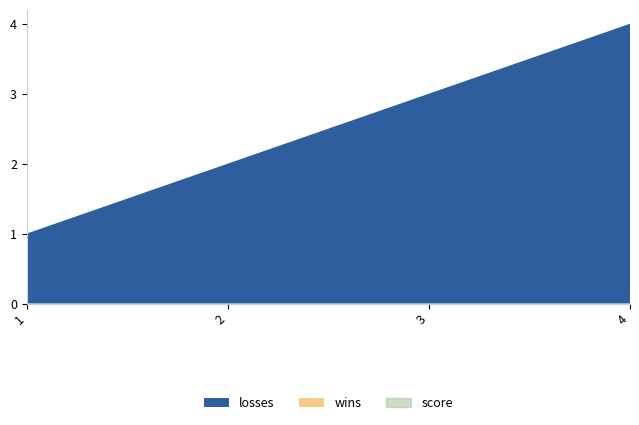

True or false: score has more than 2 points higher than both neighbors.

False